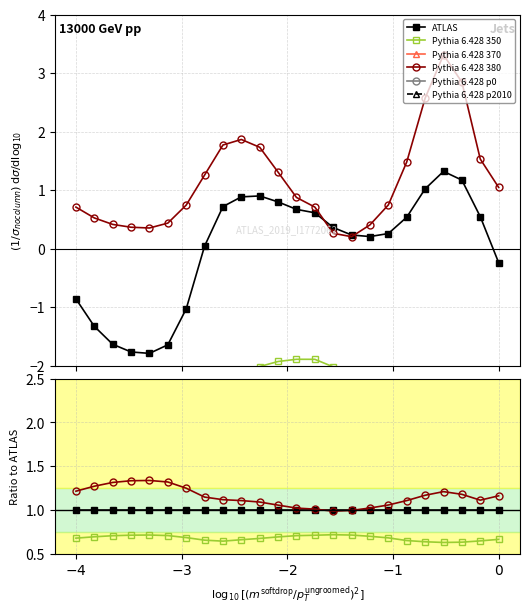

How many interior local valleys does the Pythia 6.428 350 series have?

2